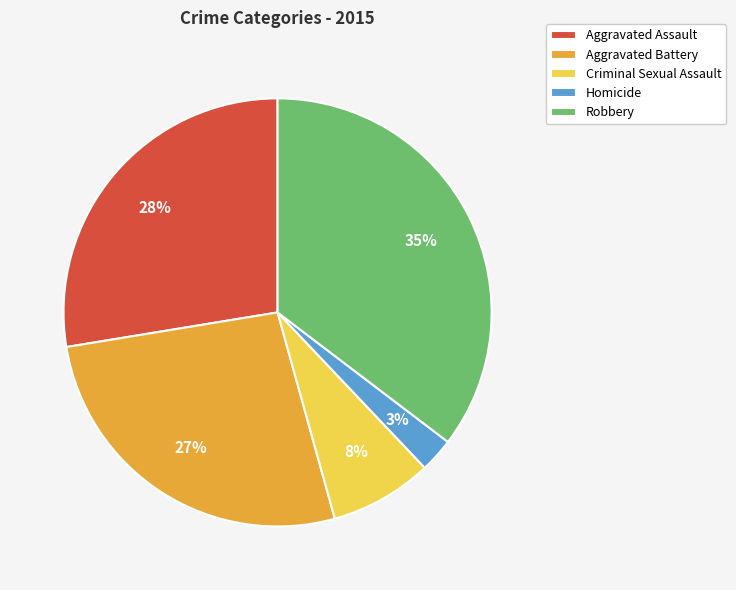

How many slices are in this pie chart?

5